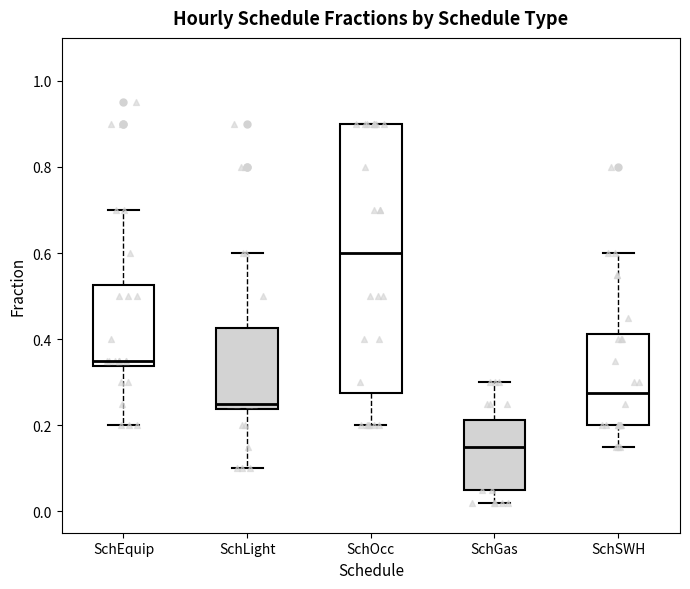

Reading left to right, transcribe this box plot: for each box, give where its median line is, the range the box spans, and where its two whiskers end, as read against the y-axis. The values are not printed on the chart, so give them approximately, as read against the axis.

SchEquip: median 0.36, box 0.34 to 0.52, whiskers 0.20 to 0.70
SchLight: median 0.26, box 0.24 to 0.42, whiskers 0.10 to 0.60
SchOcc: median 0.60, box 0.28 to 0.90, whiskers 0.20 to 0.90
SchGas: median 0.16, box 0.06 to 0.22, whiskers 0.02 to 0.30
SchSWH: median 0.28, box 0.20 to 0.42, whiskers 0.16 to 0.60